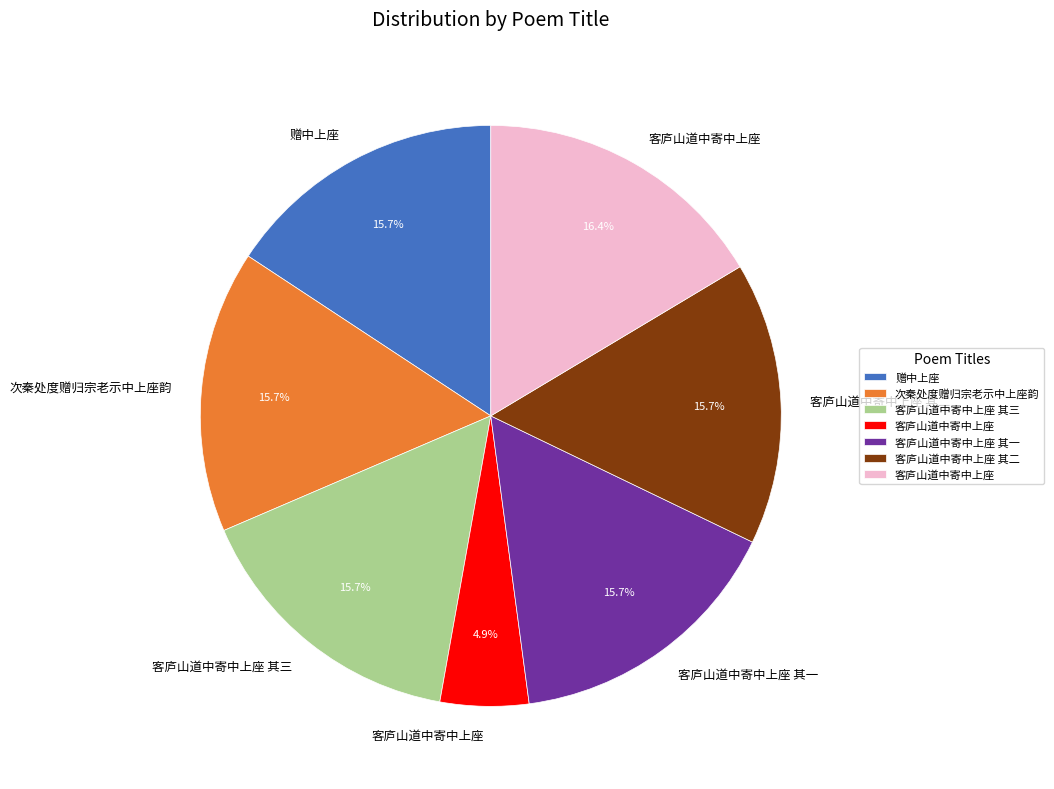

Is there any slice that represents more than half of the pie?

No